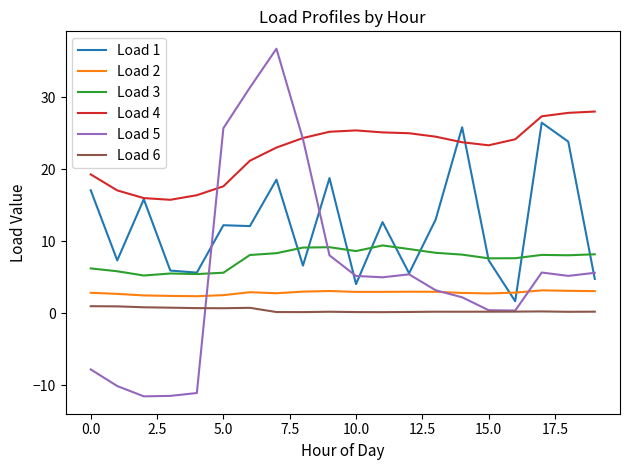

Which series has the largest range (max minus min)?

Load 5